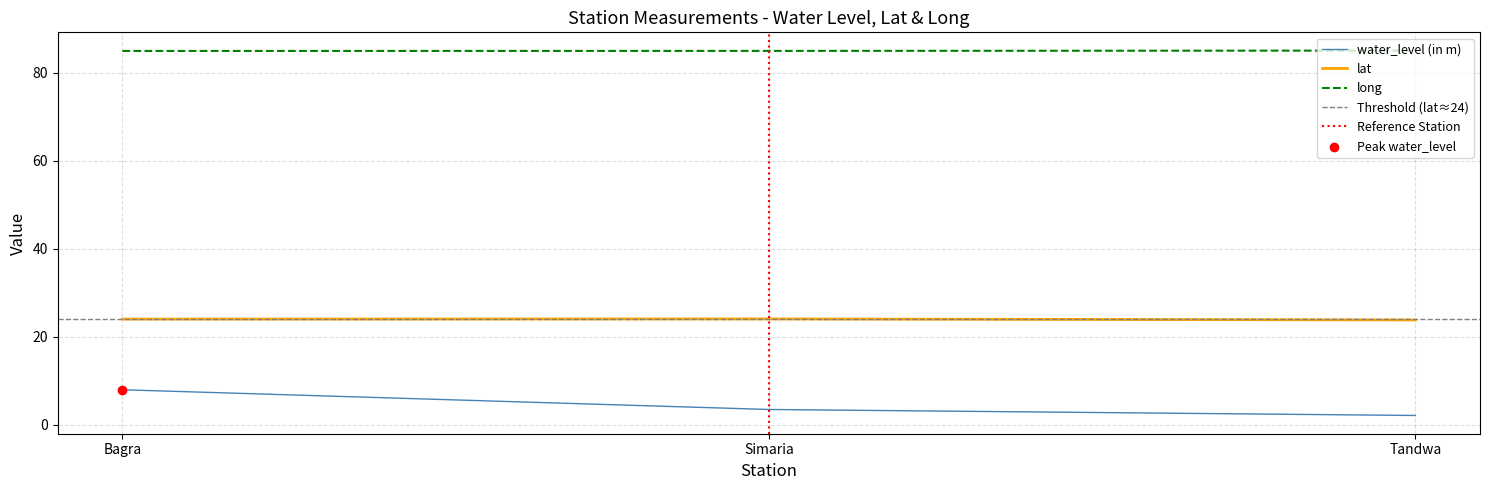

Which series reaches the minimum Y coordinate?

water_level (in m)